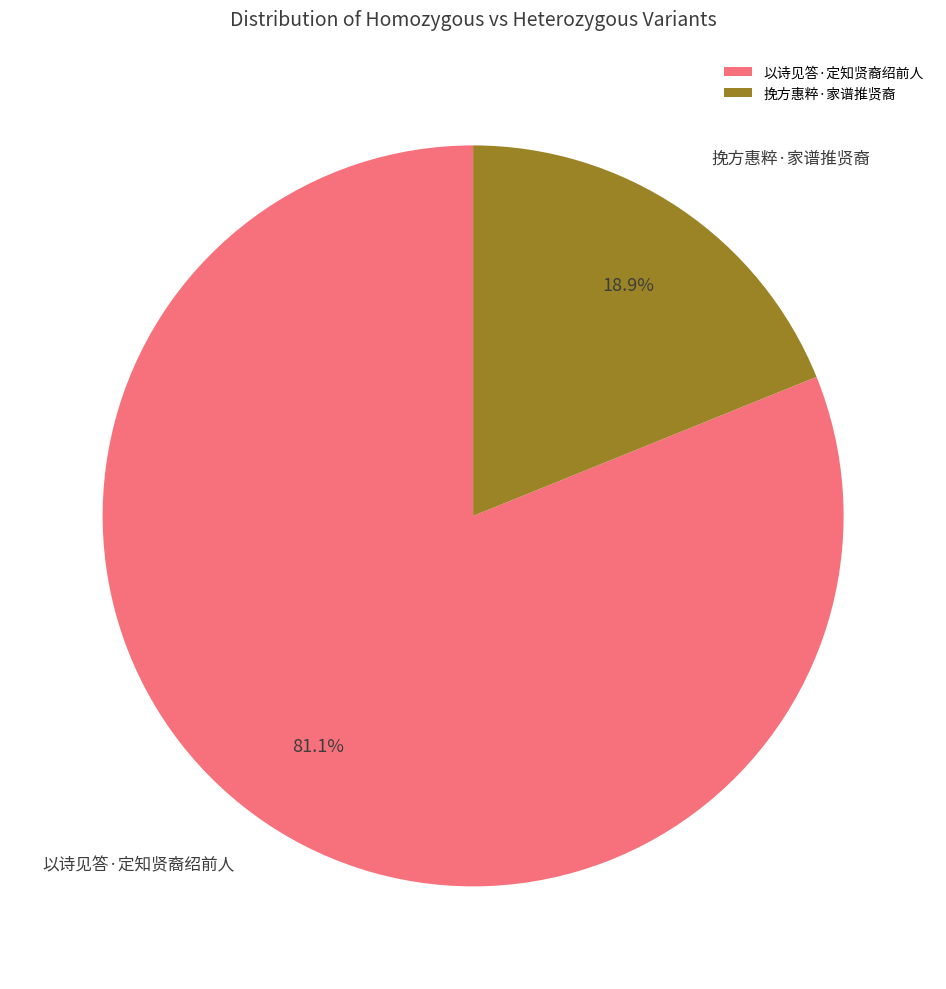

To the nearest percent, what is the combined percentage of 挽方惠粹·家谱推贤裔 and 以诗见答·定知贤裔绍前人?

100%